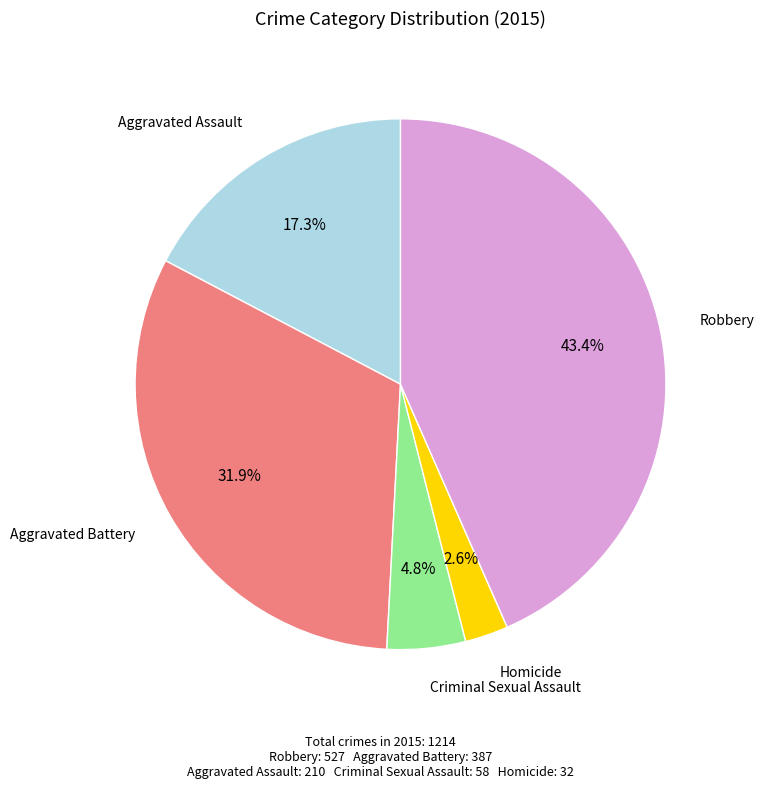

Is there a majority slice in this chart?

No